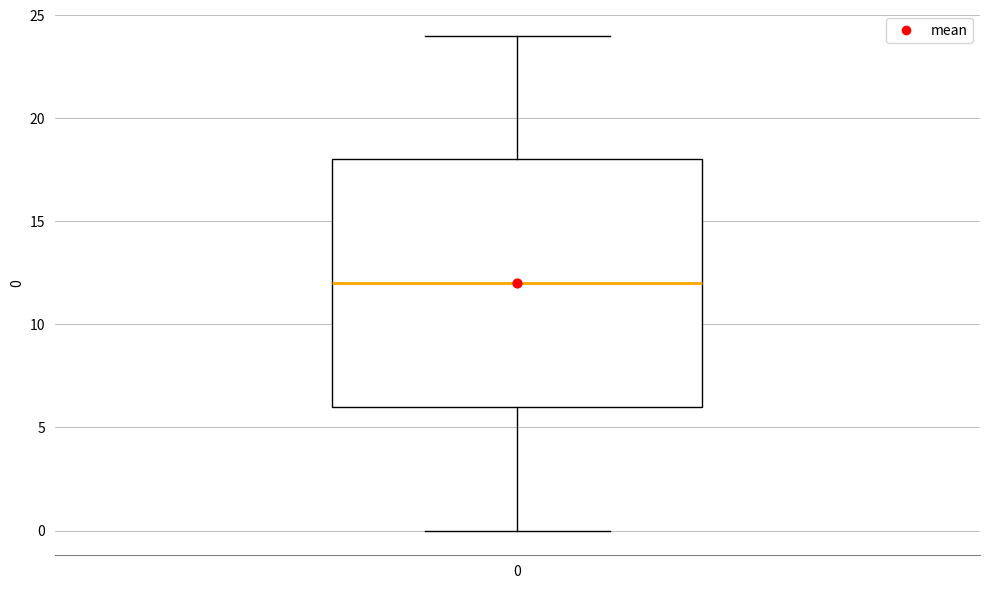

Transcribe this box plot: give where the median line is, the range the box spans, and where the two whiskers end, as read against the y-axis. The values are not printed on the chart, so give them approximately, as read against the axis.

median 12, box 6 to 18, whiskers 0 to 24